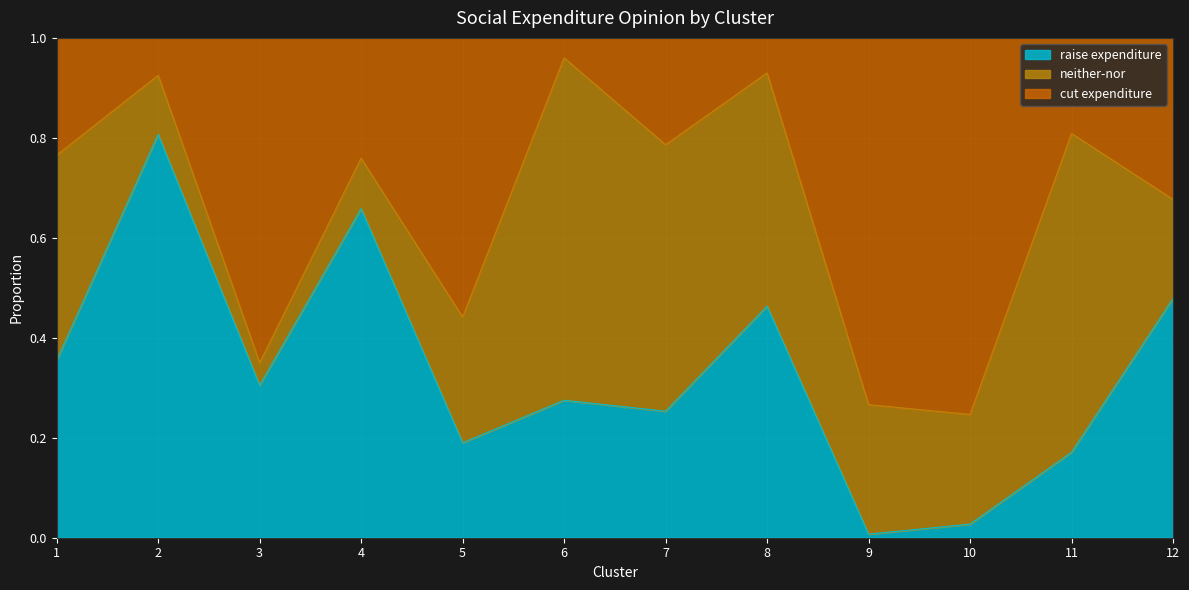

What is the total value across all series at 6?

1.0